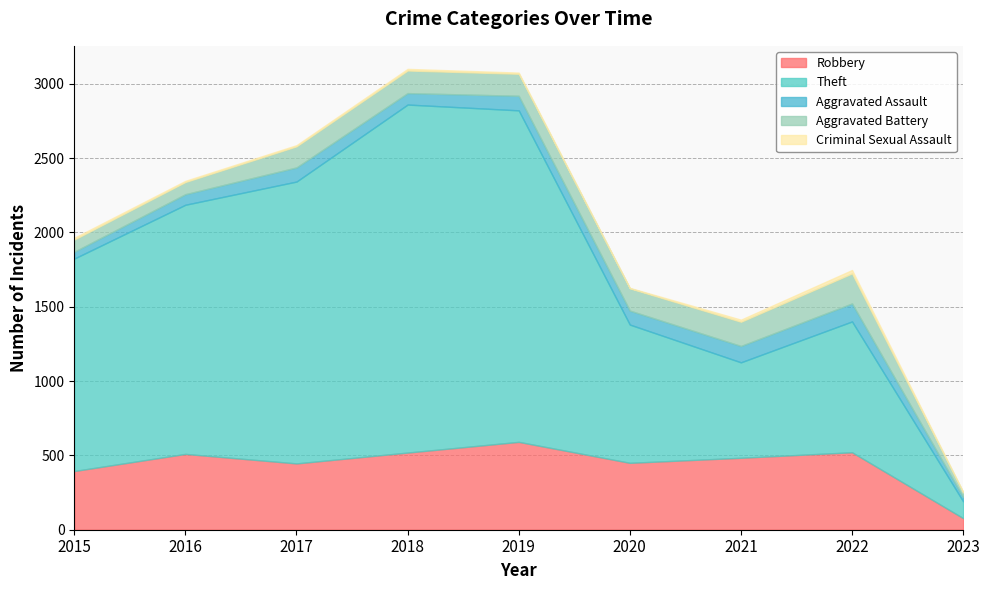

Which category has the highest value in the Aggravated Battery series?

2022